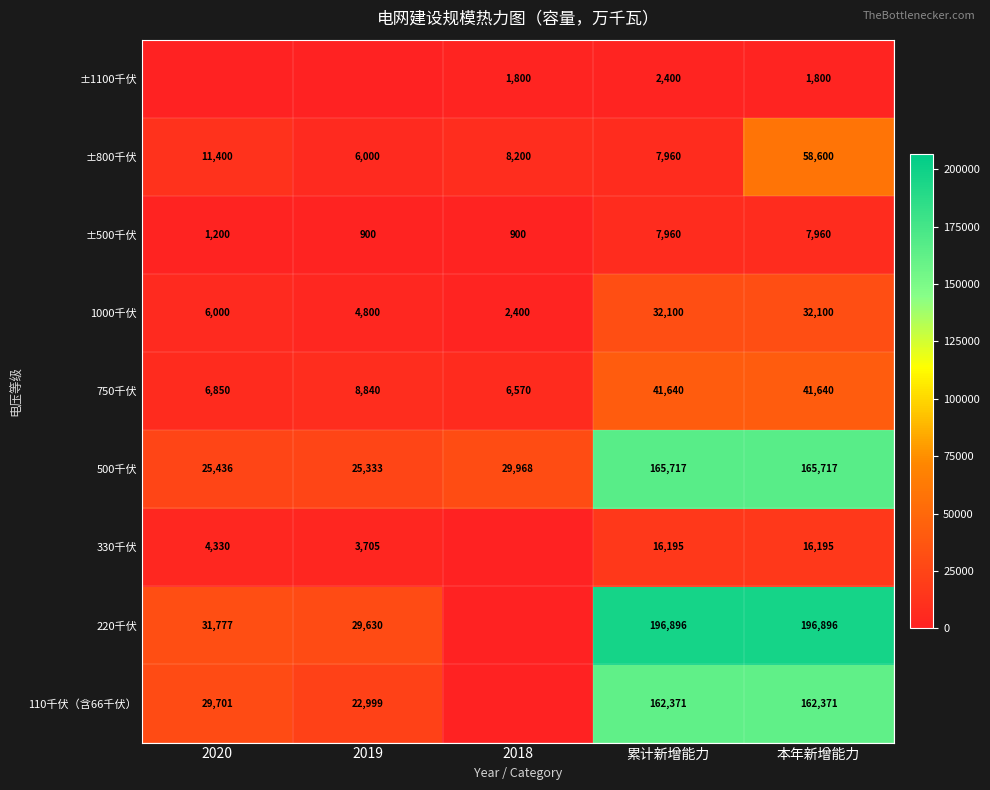

Which series changed the most between 累计新增能力 and 本年新增能力?

±800千伏